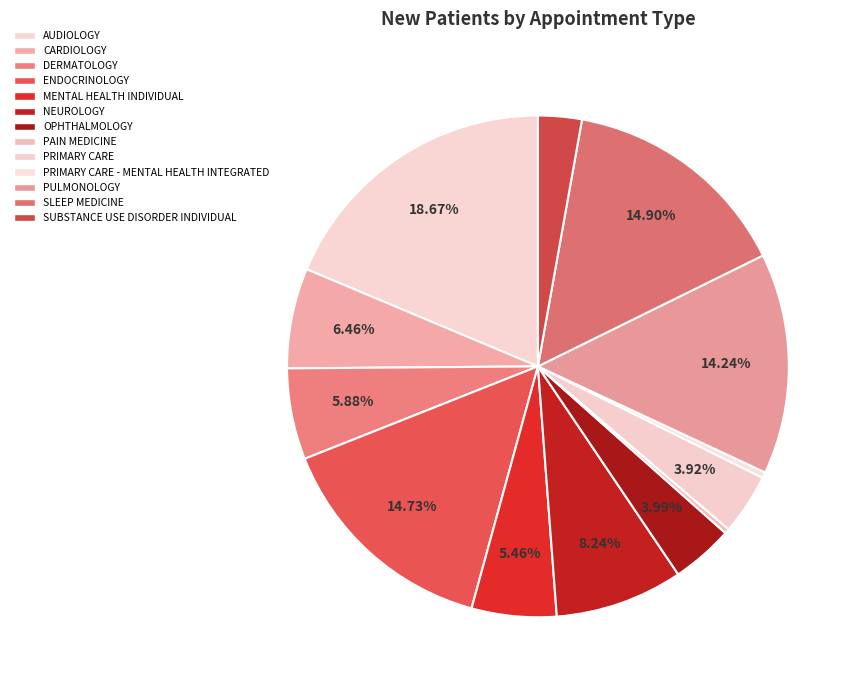

To the nearest percent, what portion does OPHTHALMOLOGY represent?

4%